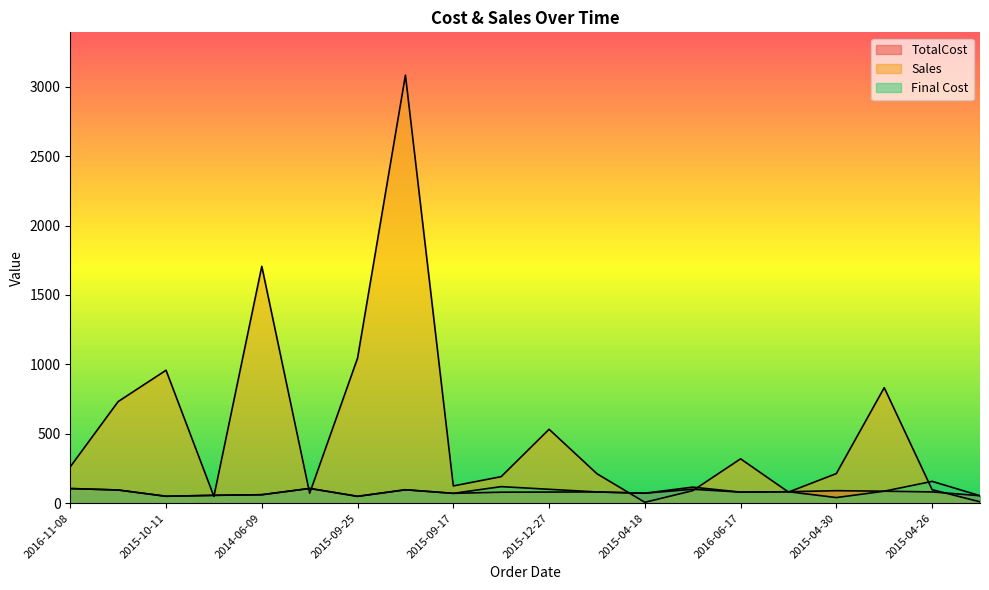

Between which two adjacent categories do Sales and Final Cost first intersect?

2015-10-11 and 2014-06-09